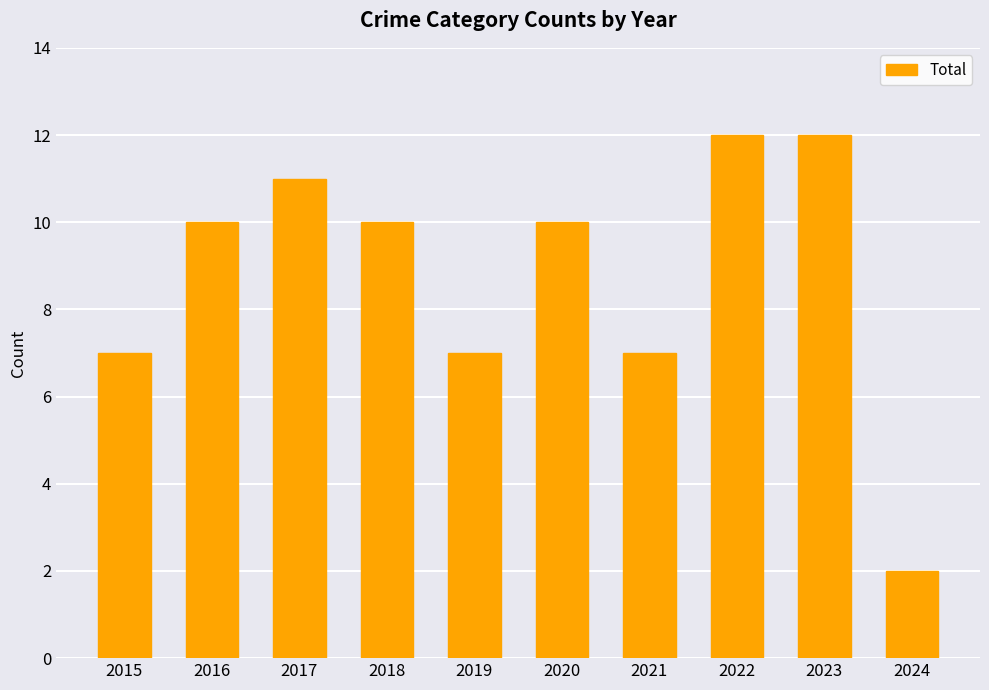

What is the sum of the values at 2023 and 2018?

22